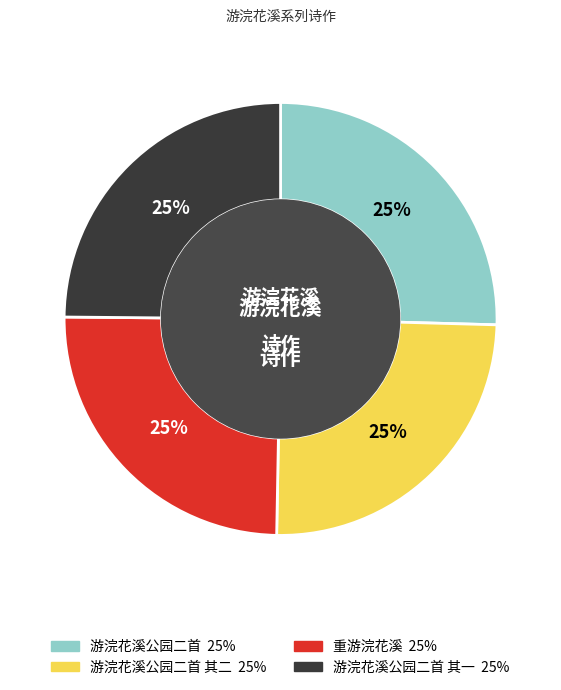

Is there any slice that represents more than half of the pie?

No